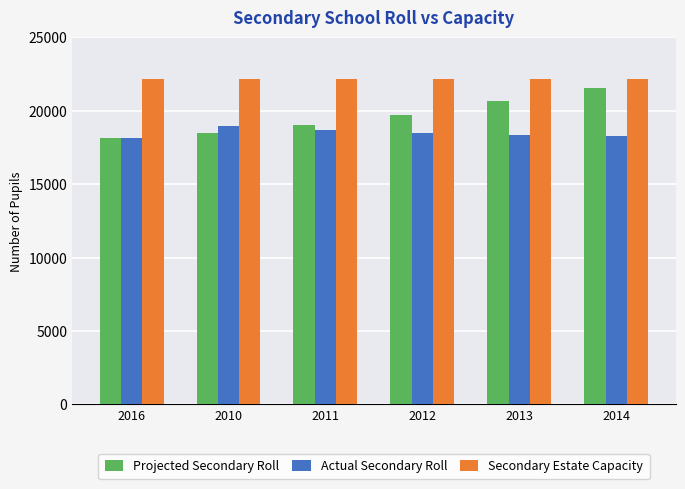

How many groups of bars are there?

6